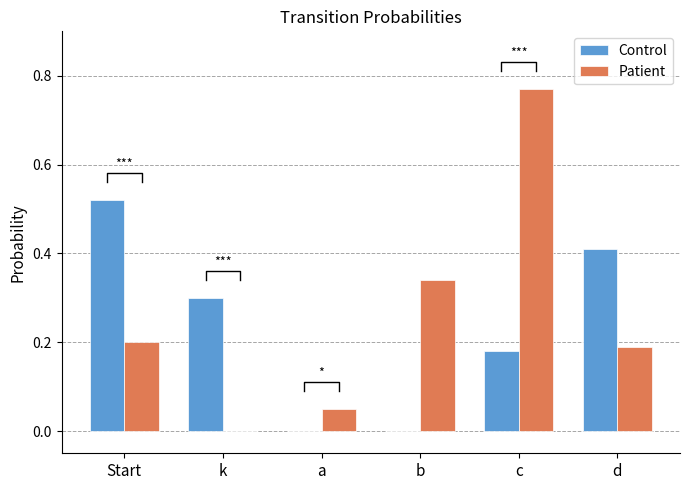

List the labels in order of Patient value, smallest first.

k, a, d, Start, b, c